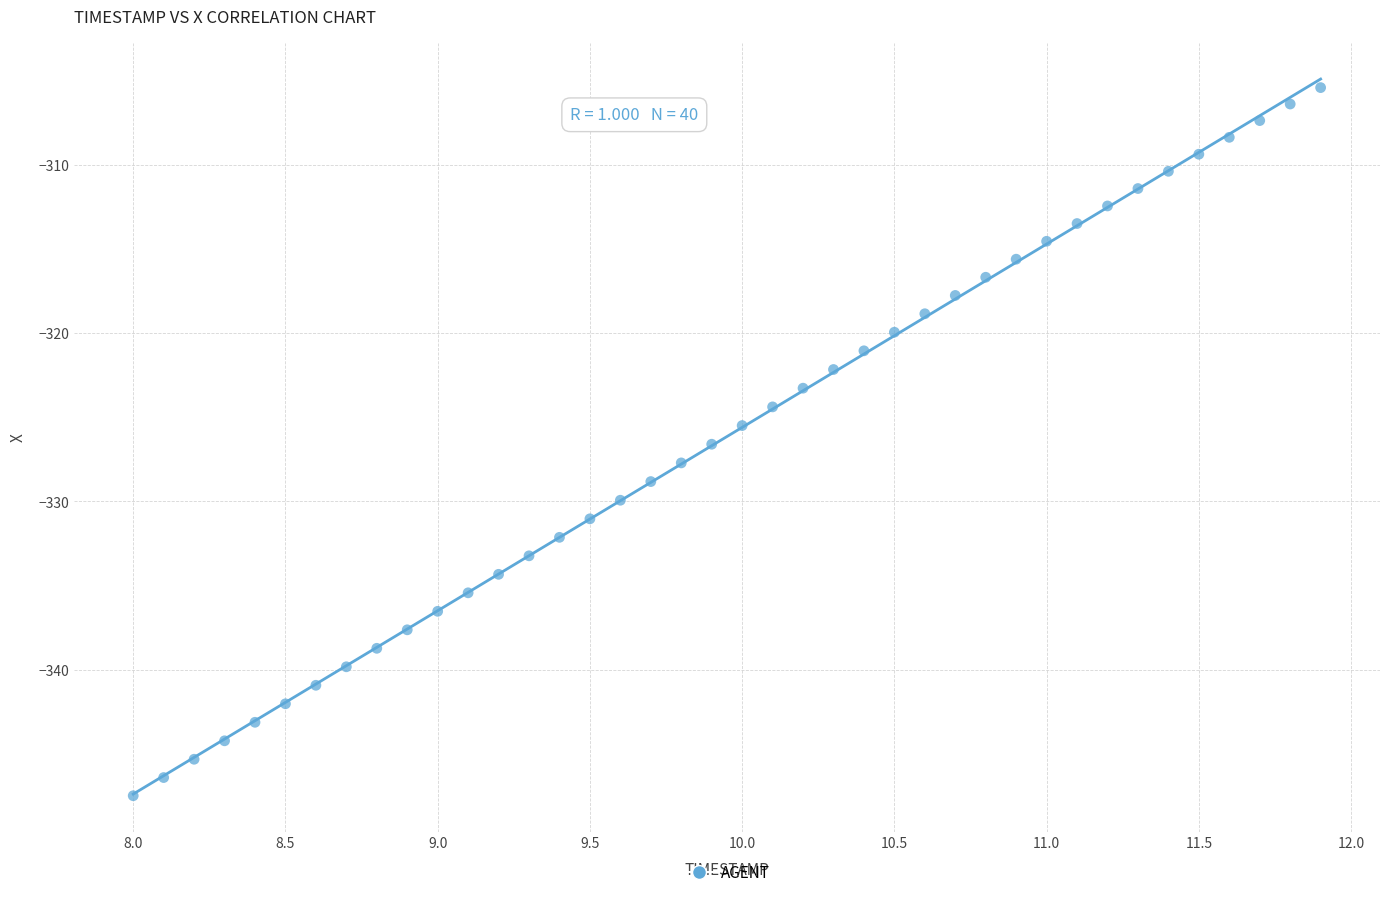

What is the range of Y values (max minus min)?

42.1